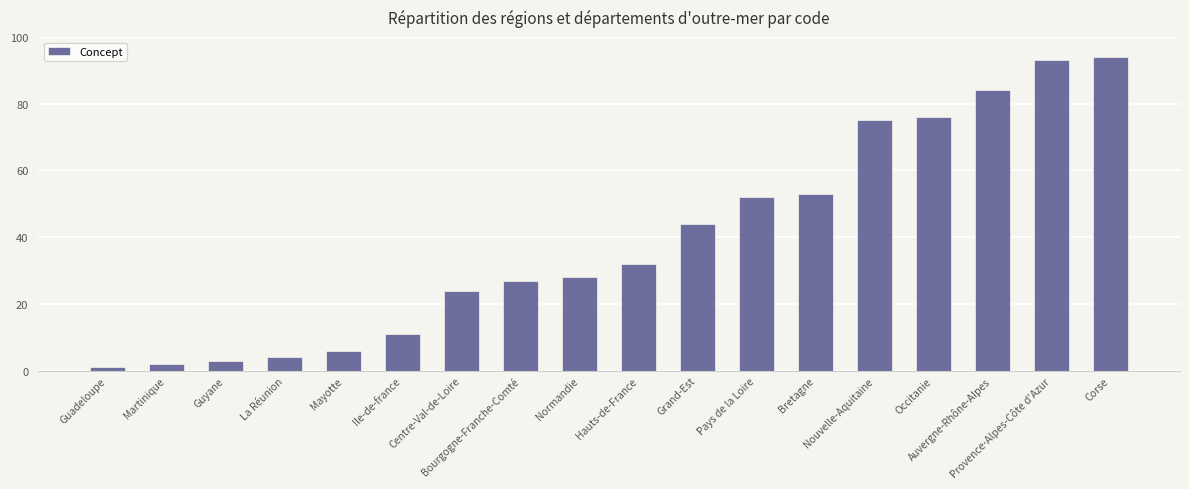

Are the bars grouped side by side (vs. stacked)?

No